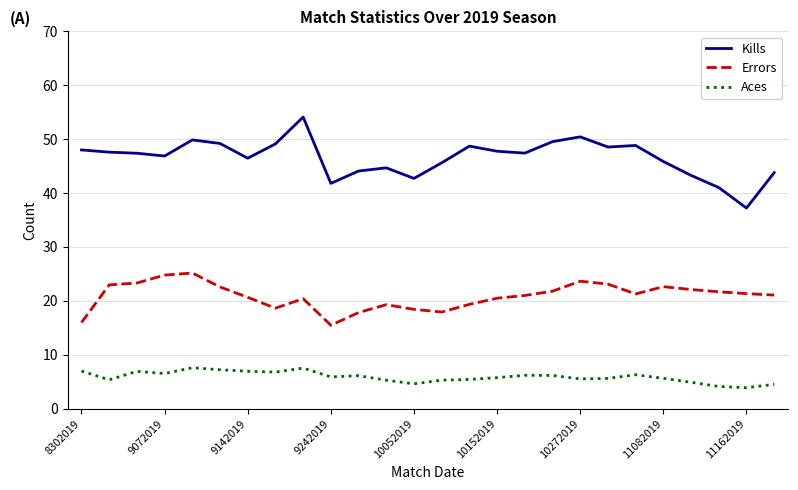

Which series has the widest spread of values?

Kills